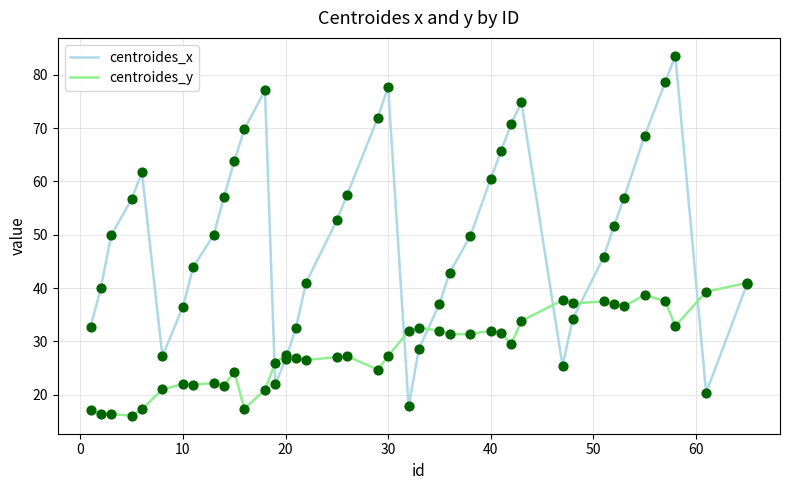

List the series in order of their peak value, highest first.

centroides_x, centroides_y